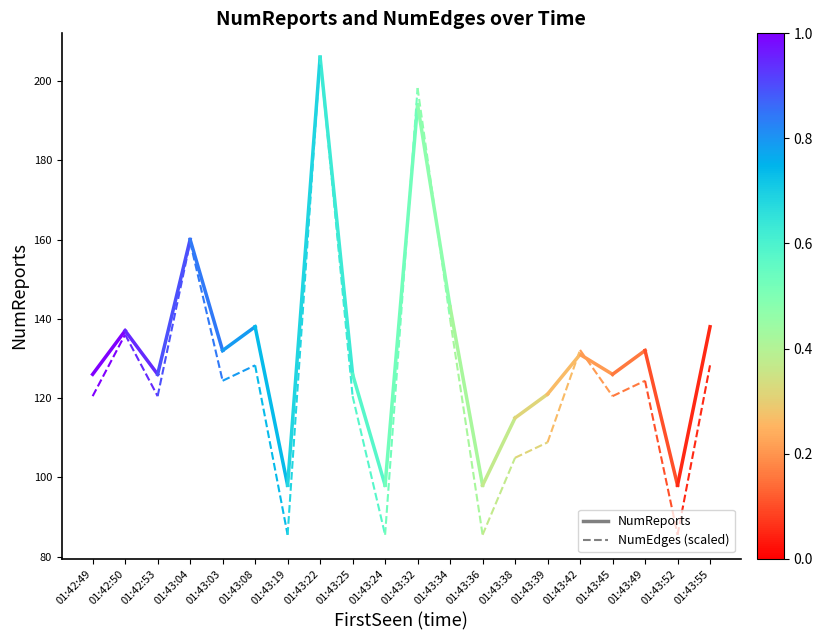

Which series has the largest range (max minus min)?

NumEdges (scaled)